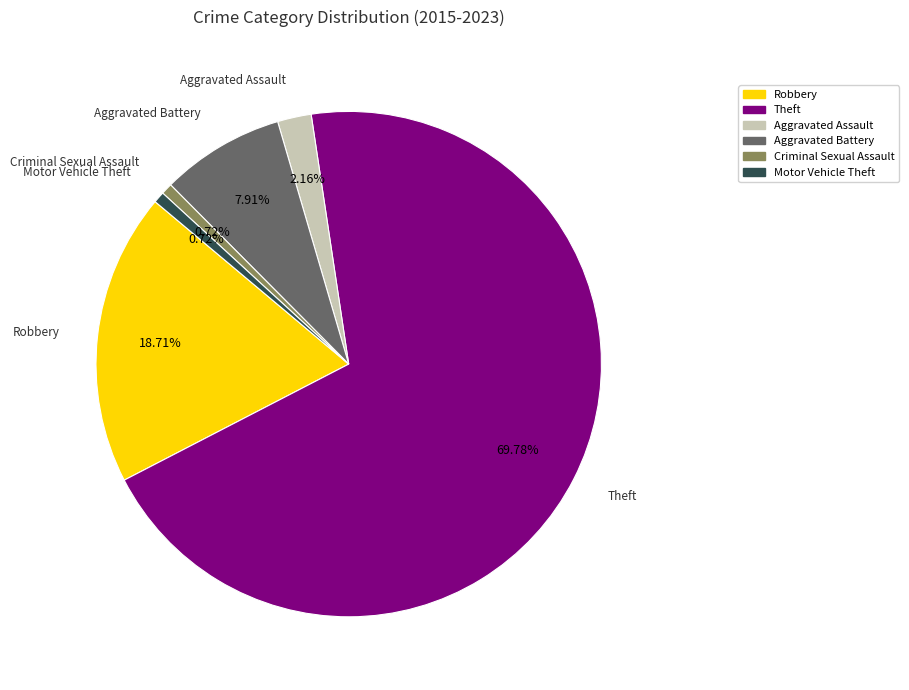

Is the sum of Criminal Sexual Assault and Aggravated Assault greater than half?

No